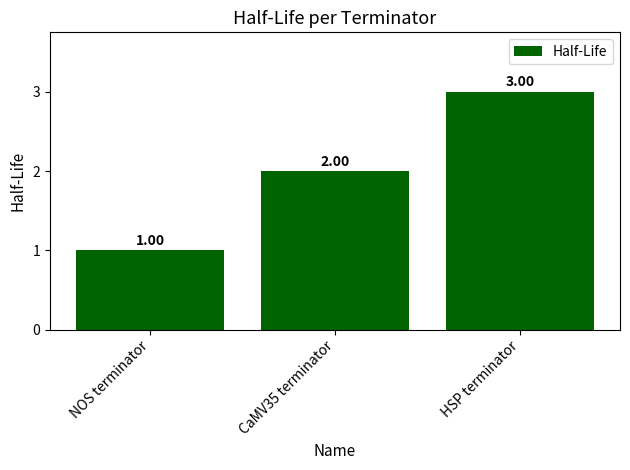

The chart shows a value of 5 at HSP terminator. True or false?

False